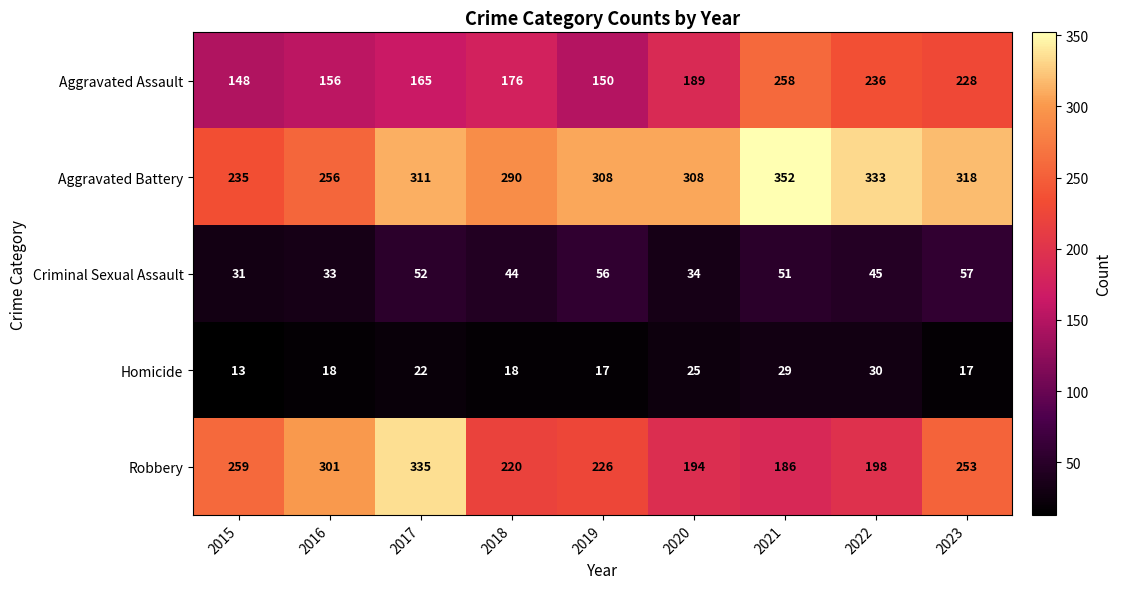

What is the minimum value shown in the chart?

13